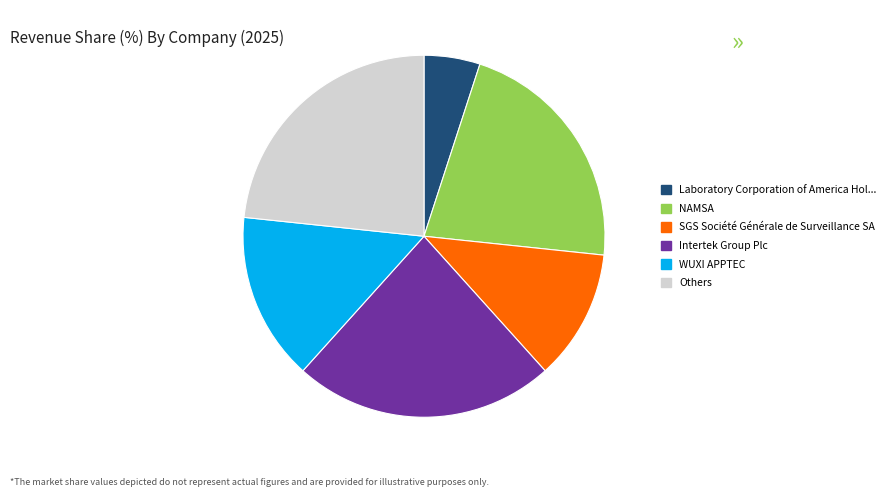

Is it true that WUXI APPTEC is 6% of the pie?

False